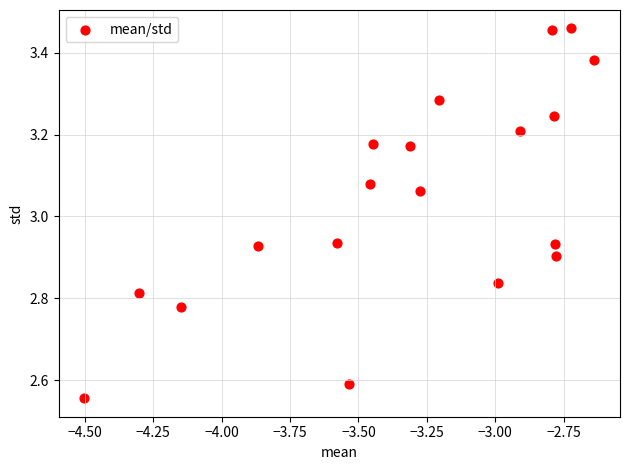

What is the range of X values (max minus min)?

1.9